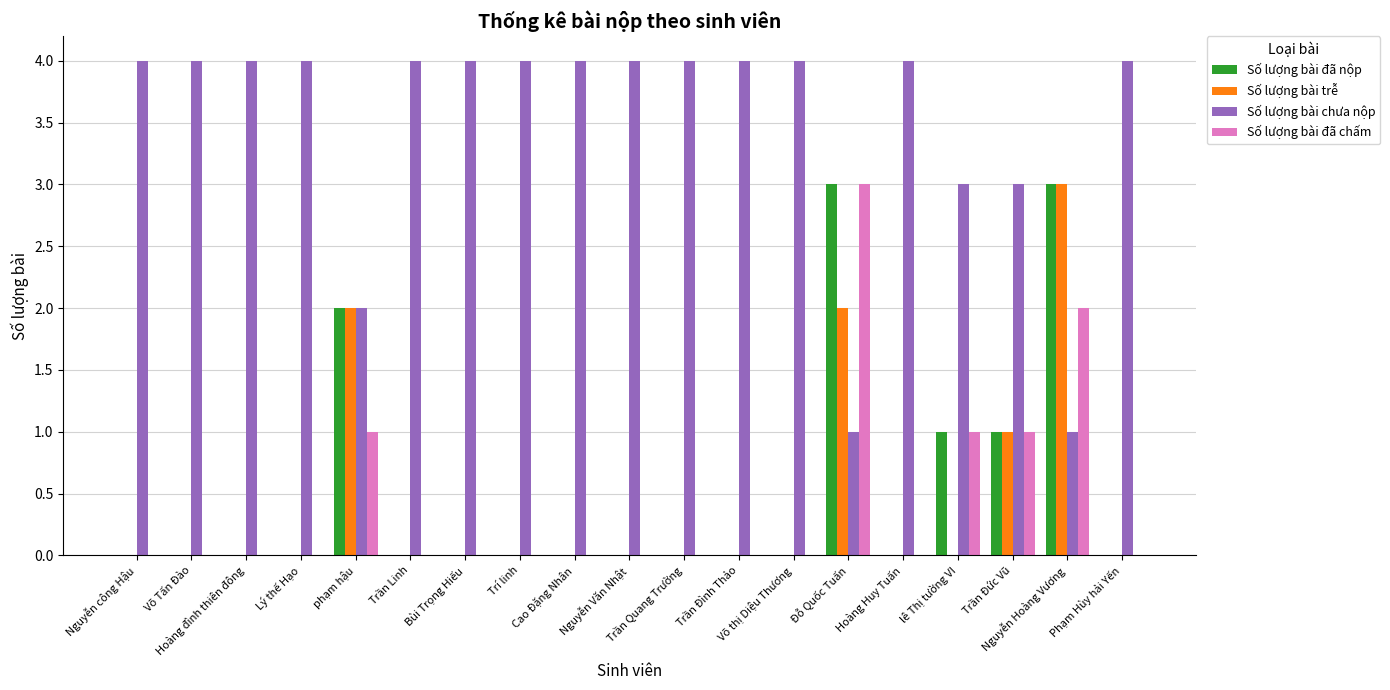

What is the sum of all Số lượng bài đã chấm values?

8